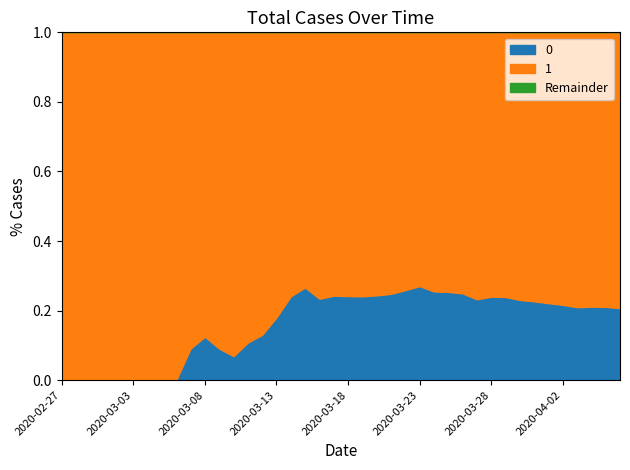

At which category does the chart reach its peak across all series?

2020-04-06